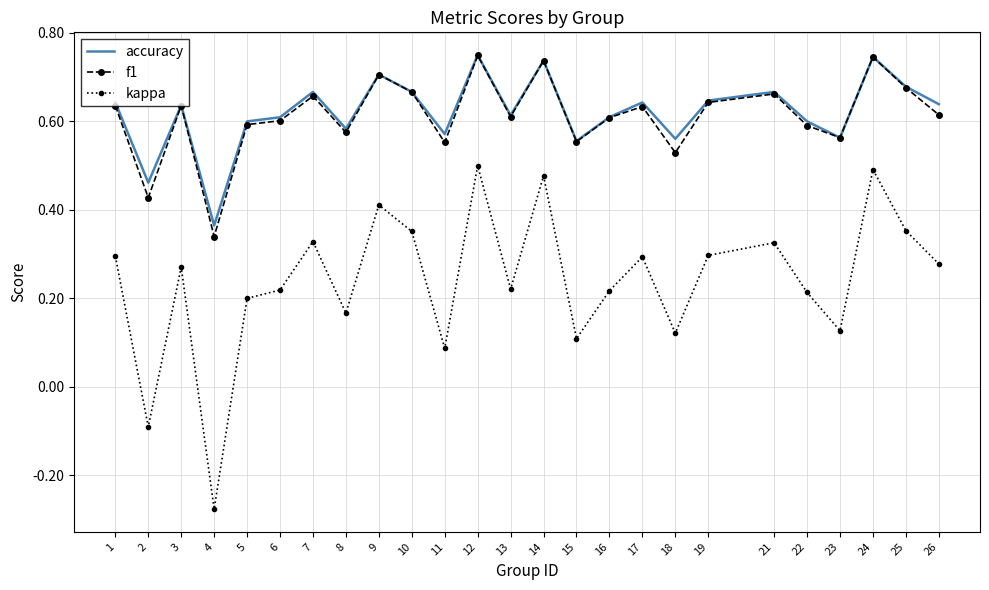

True or false: kappa has more than 0 interior local peaks.

True